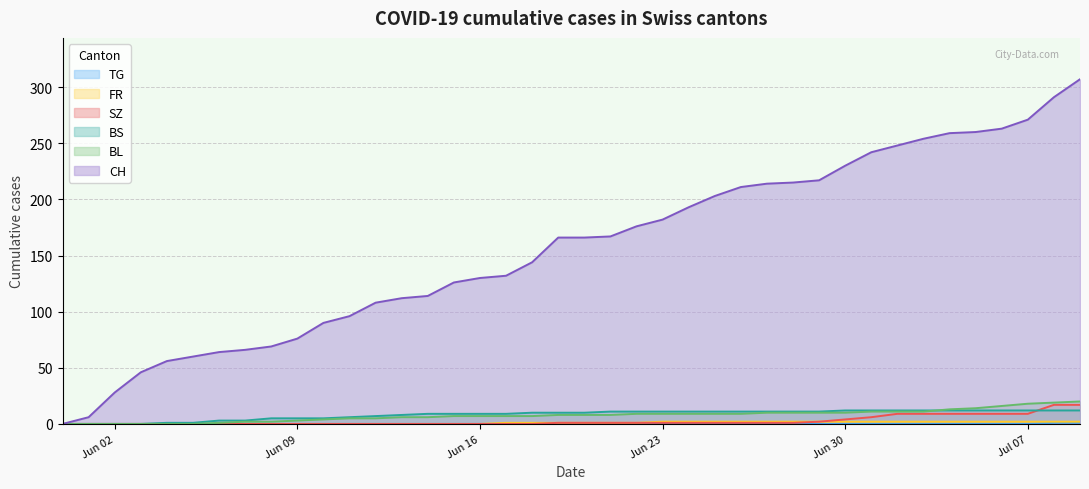

What is the total value across all series at 2020-06-22?

198